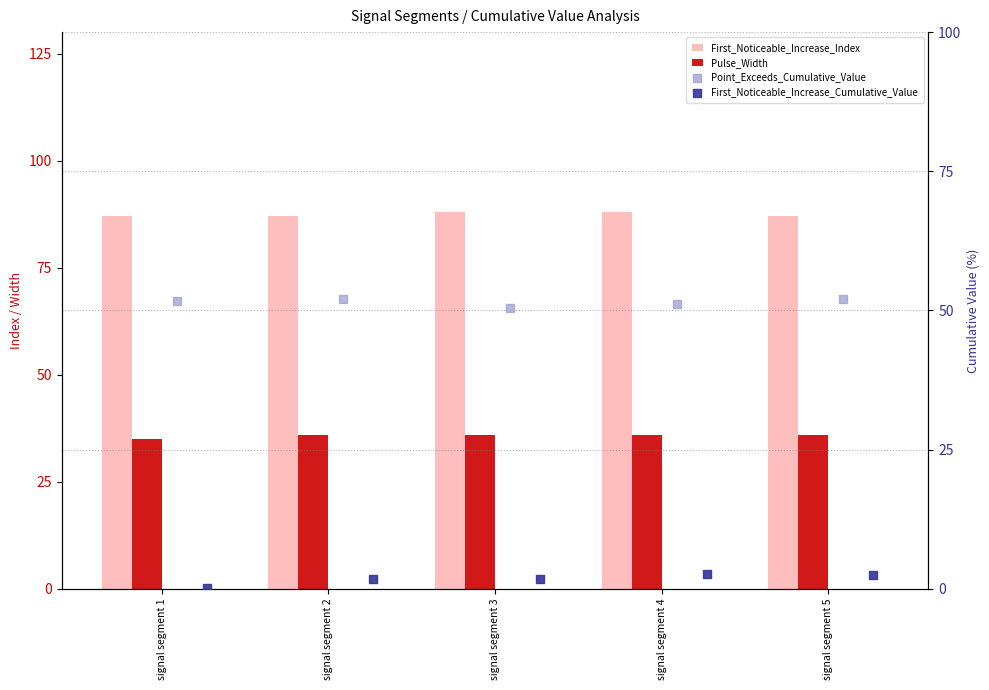

What are all the series names shown in the legend?

First_Noticeable_Increase_Index, Pulse_Width, Point_Exceeds_Cumulative_Value, First_Noticeable_Increase_Cumulative_Value